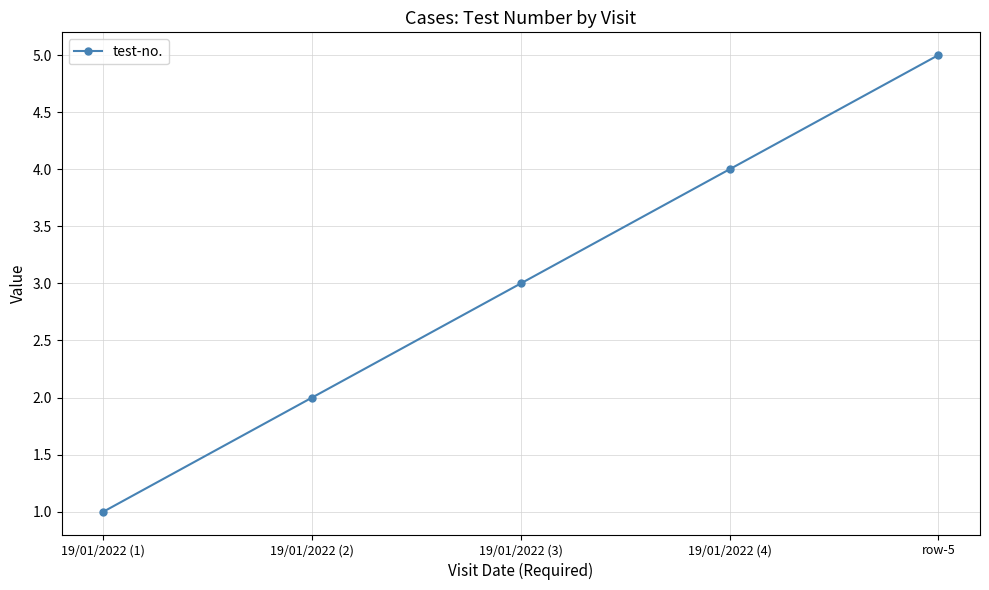

At which label is the value closest to 3?

19/01/2022 (3)